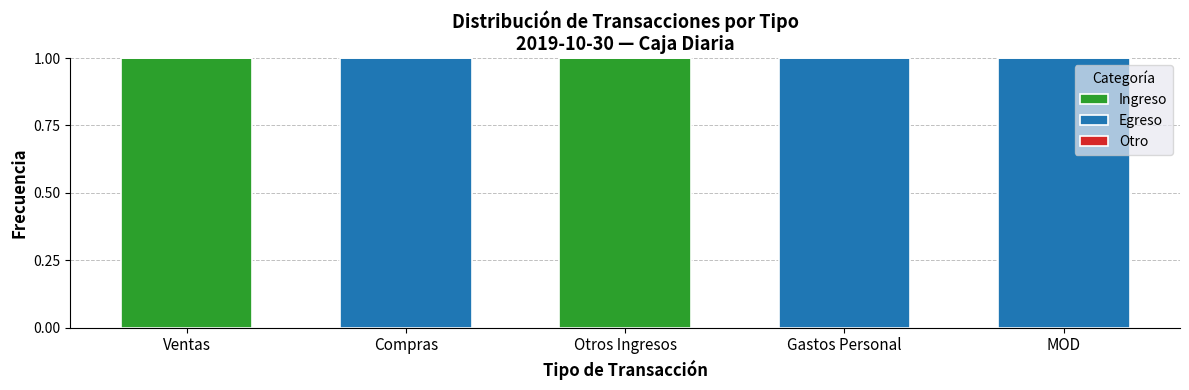

Reading left to right, what are the values for Ingreso?

Ventas=1	Compras=0	Otros Ingresos=1	Gastos Personal=0	MOD=0